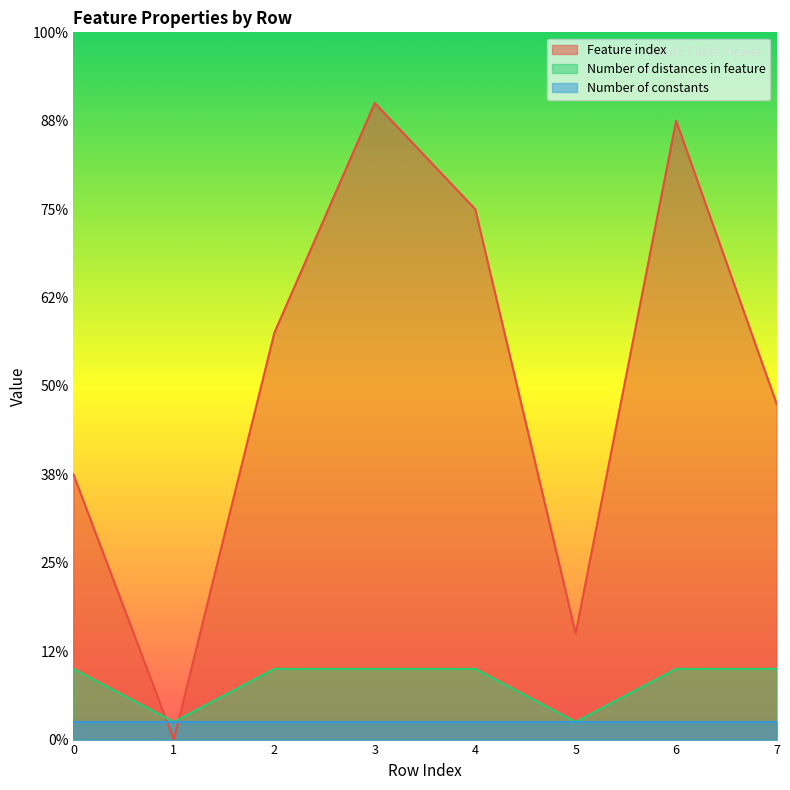

Which series has the largest total across all categories?

Feature index